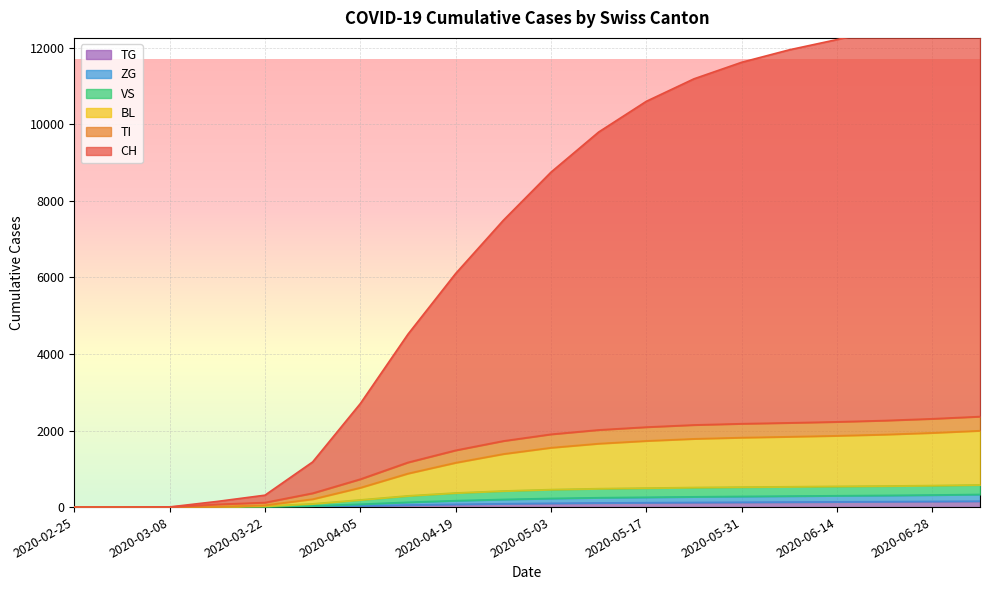

Between 2020-06-14 and 2020-04-19, which is larger?

2020-06-14